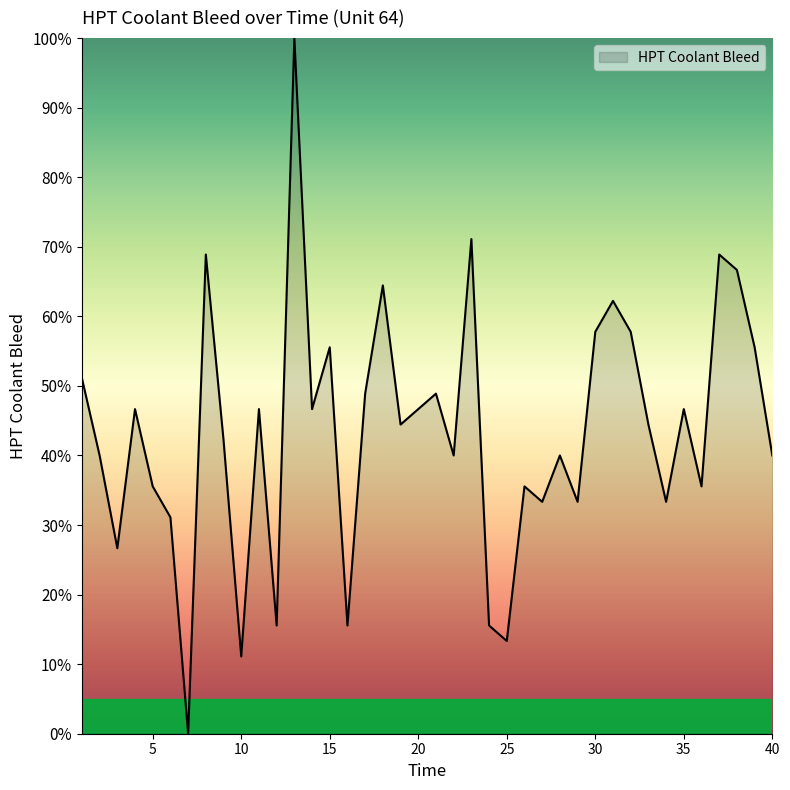

What is the greatest value displayed?

100.0